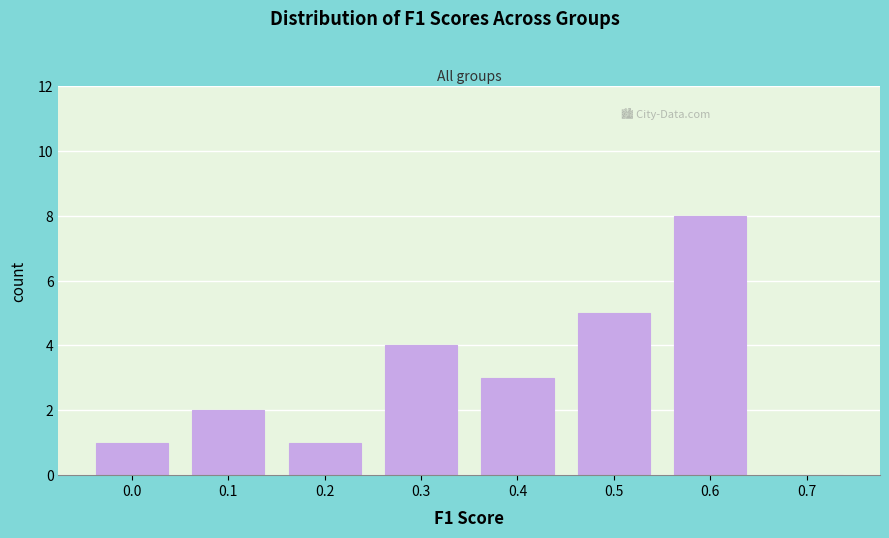

Reading right to left, extract all data points from this chart.

0.7=0	0.6=8	0.5=5	0.4=3	0.3=4	0.2=1	0.1=2	0.0=1